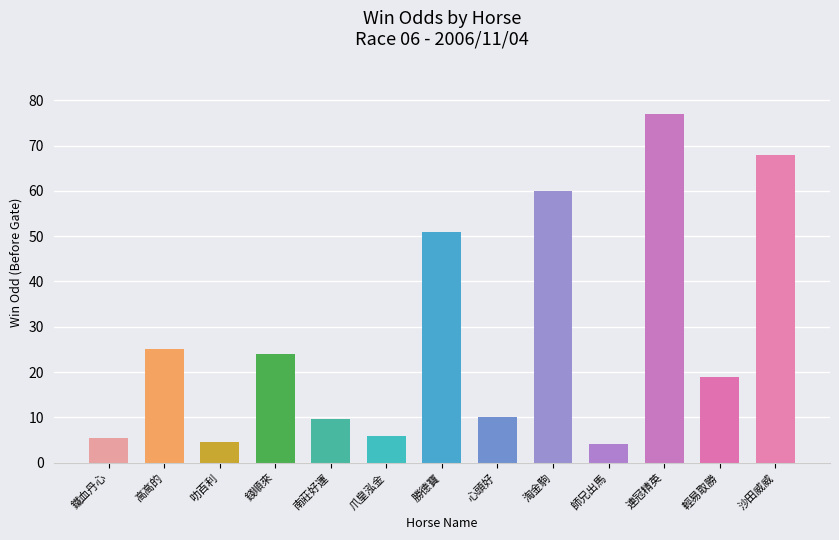

Between 淘金駒 and 師兄出馬, which is larger?

淘金駒